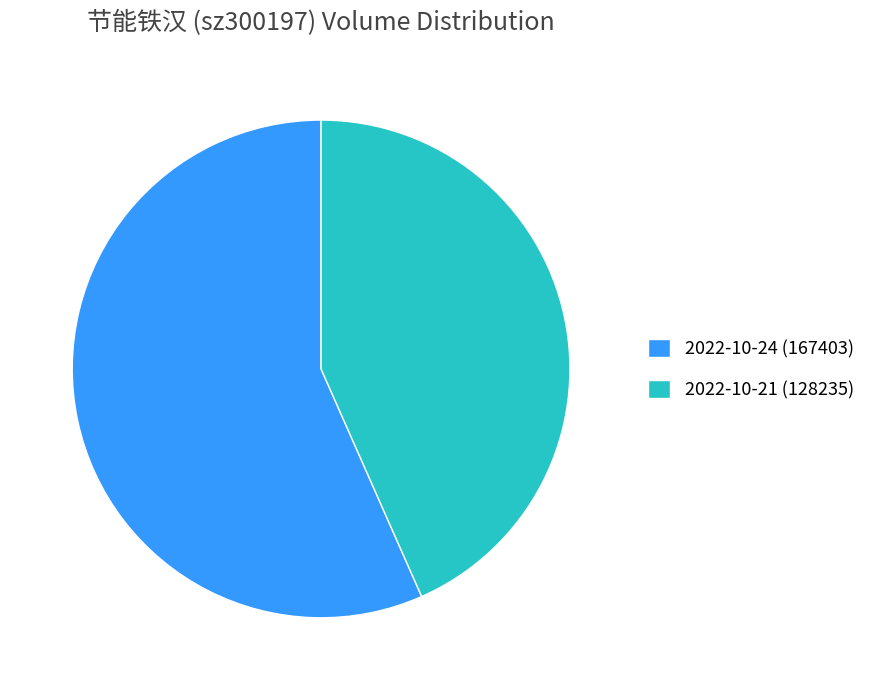

Does 2022-10-24 (167403) represent more than half of the total?

Yes